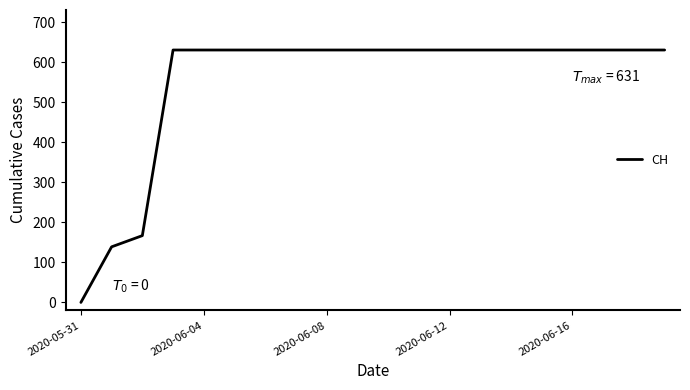

What is the greatest value displayed?

631